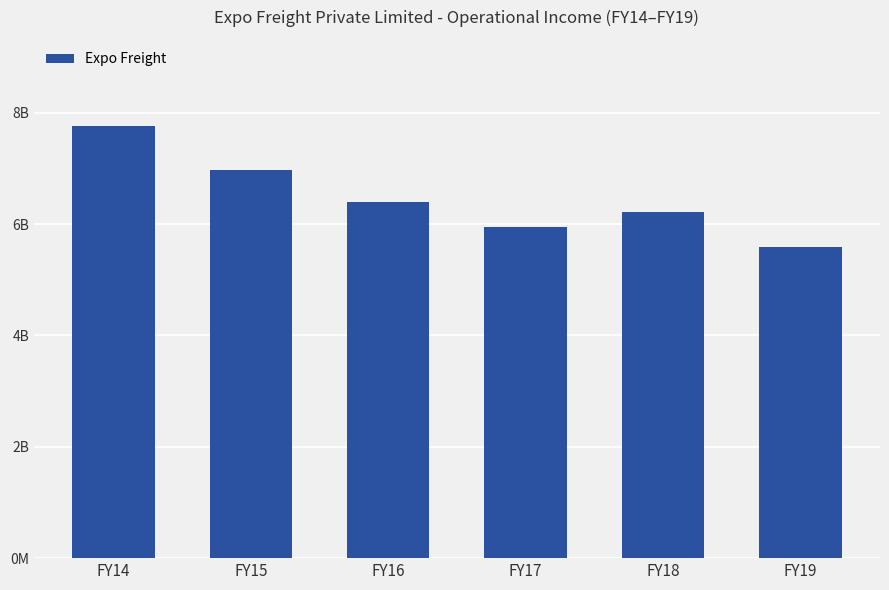

What is the difference between the values at FY17 and FY18?

255028254